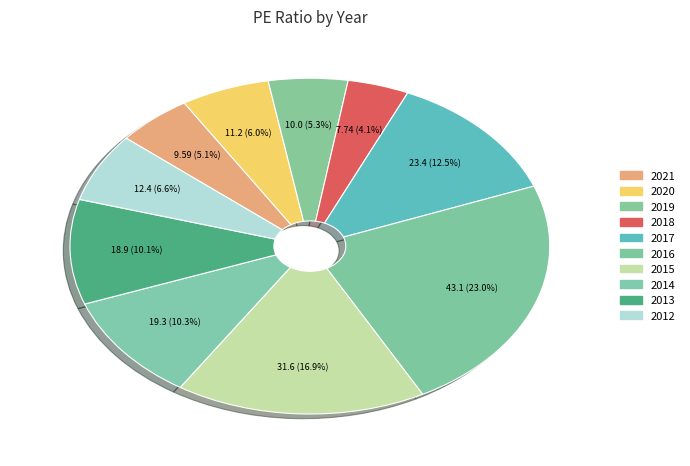

To the nearest percent, what is the average slice percentage?

10%